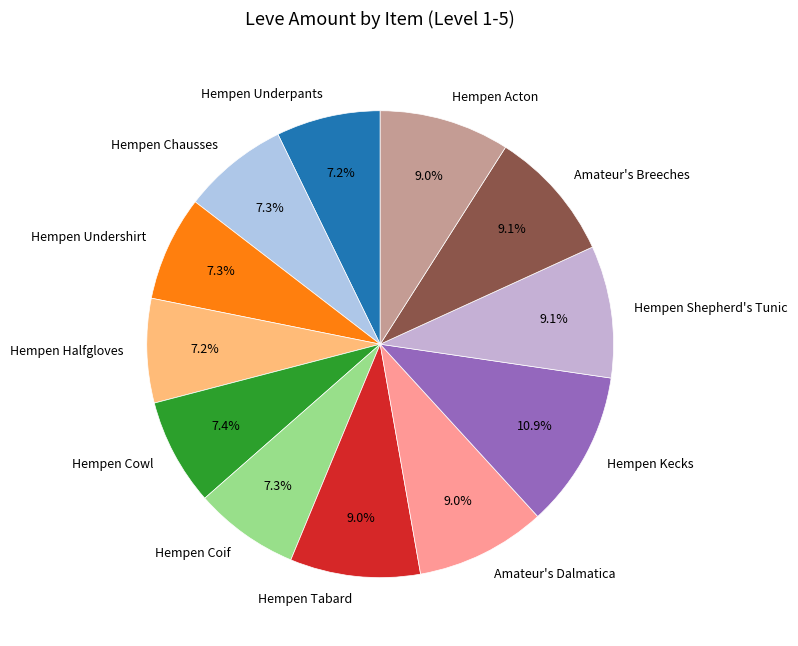

Count the number of slices in the pie.

12